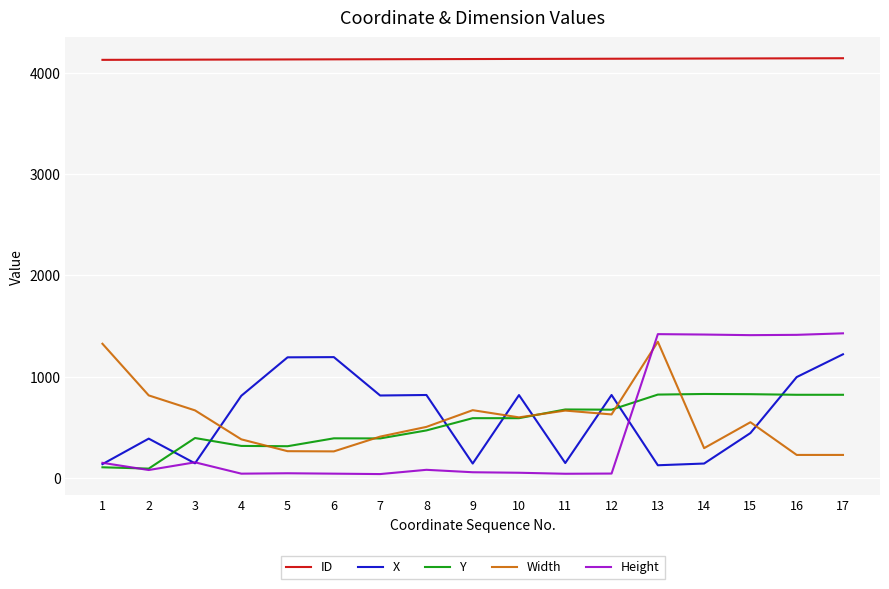

Which series has the largest range (max minus min)?

Height